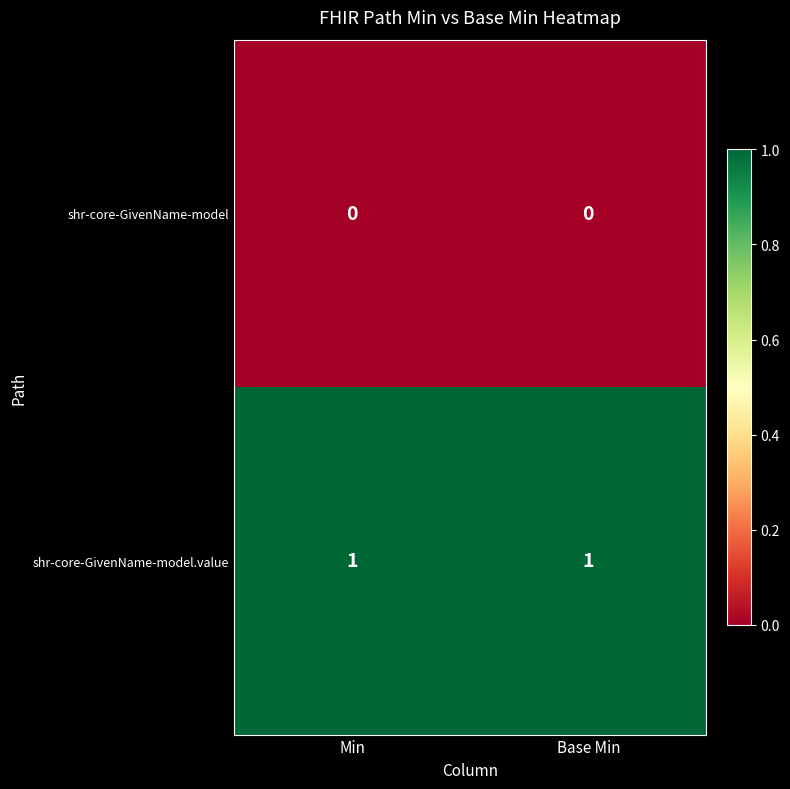

What is the greatest value displayed?

1